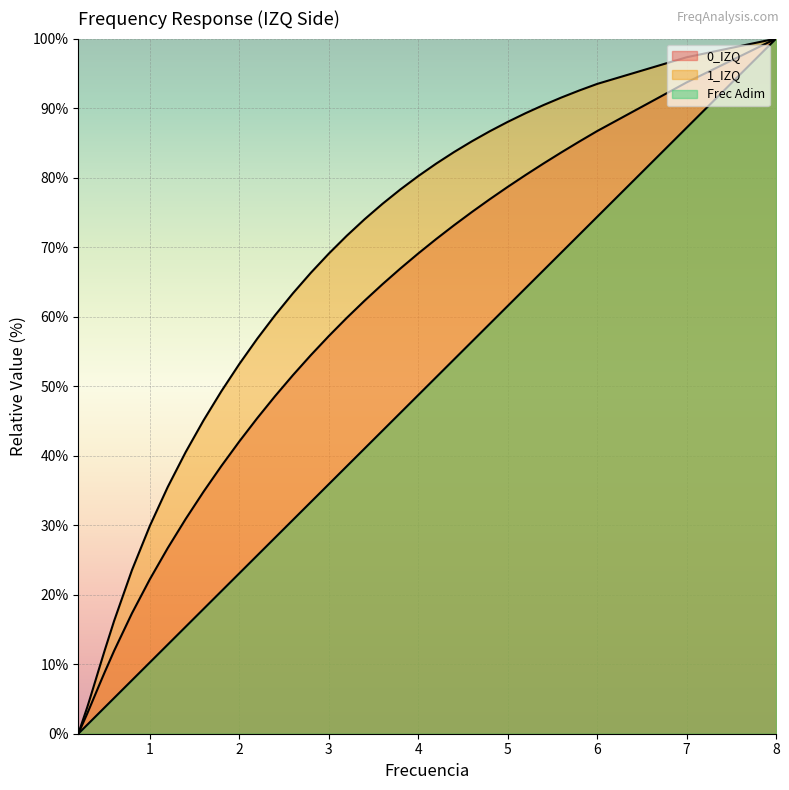

Which category has the highest value across all series?

8.0